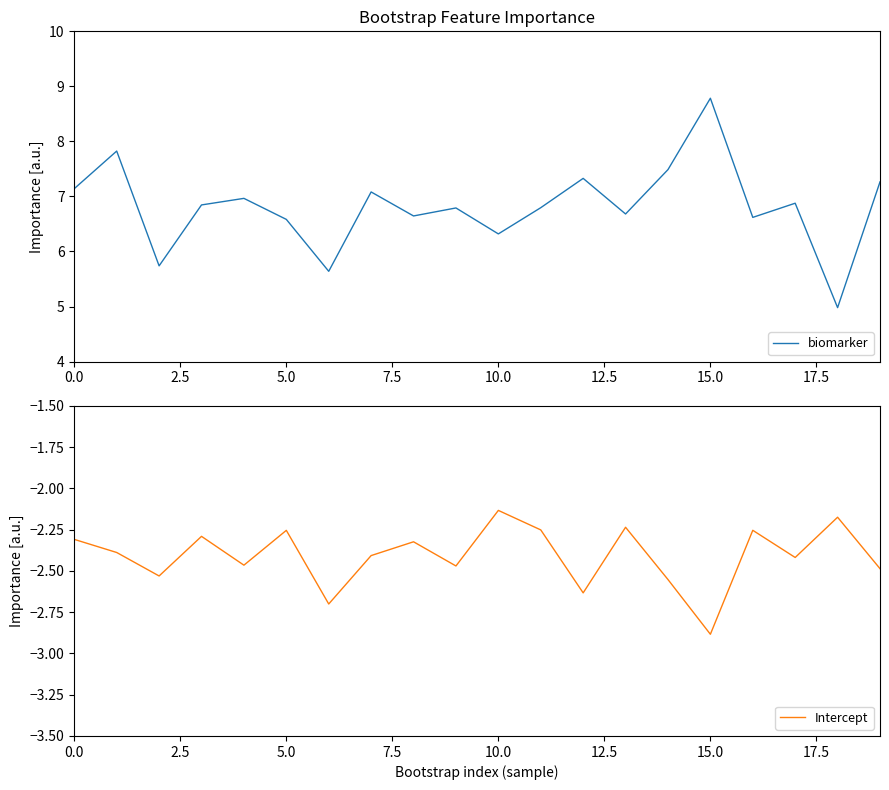

True or false: biomarker and Intercept intersect in this chart.

False